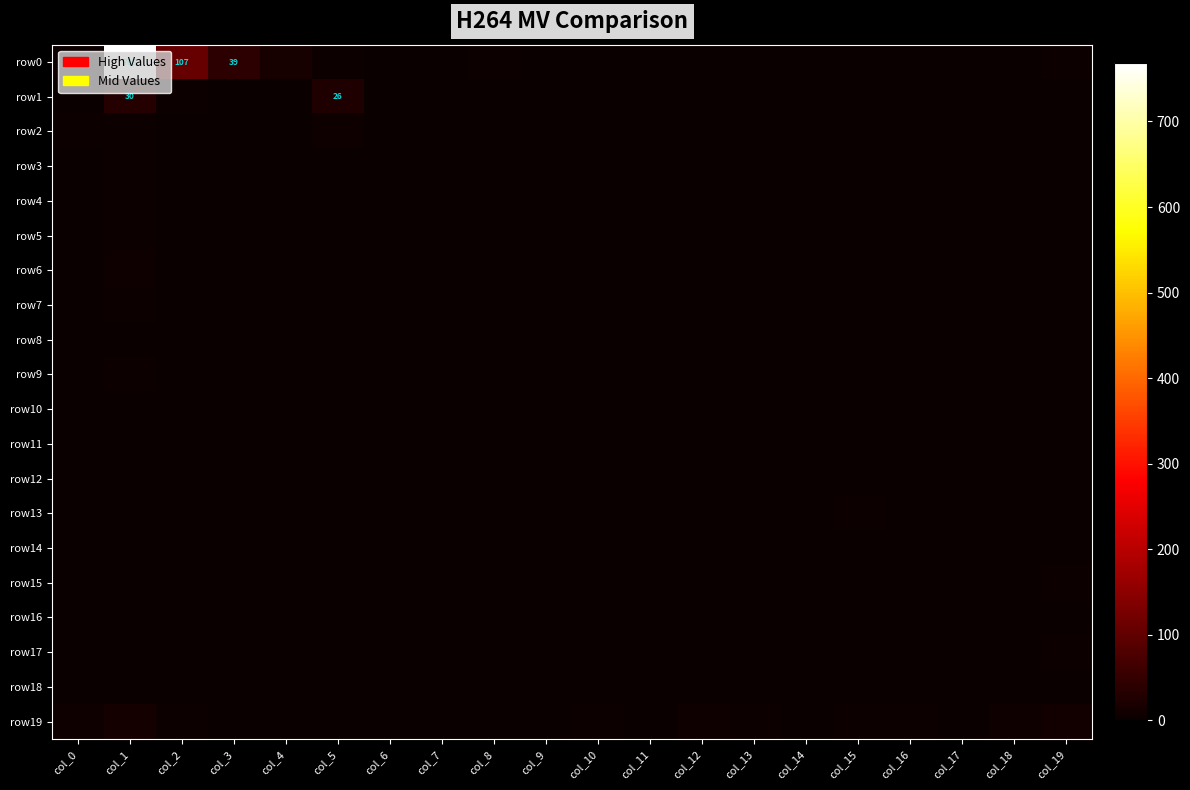

What is the total value across all series at col_16?

10